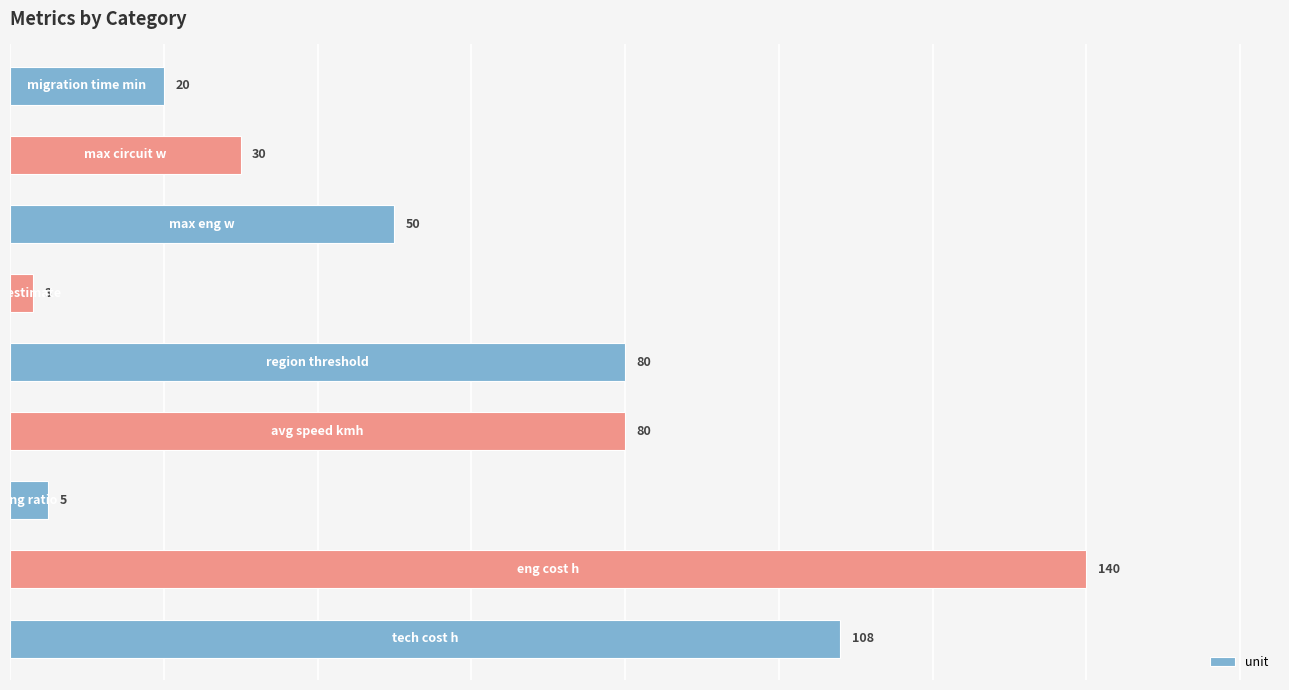

What is the minimum value shown in the chart?

3